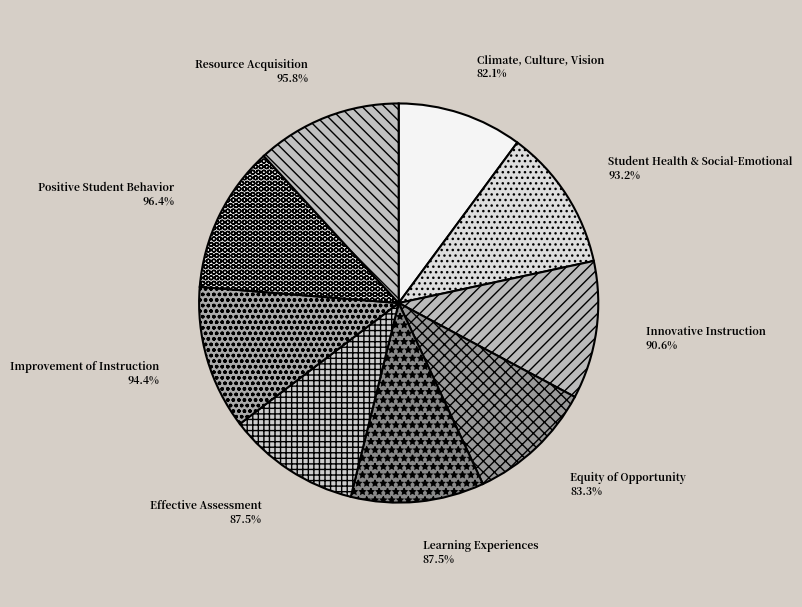

The Positive Student Behavior slice represents 4% of the pie. True or false?

False